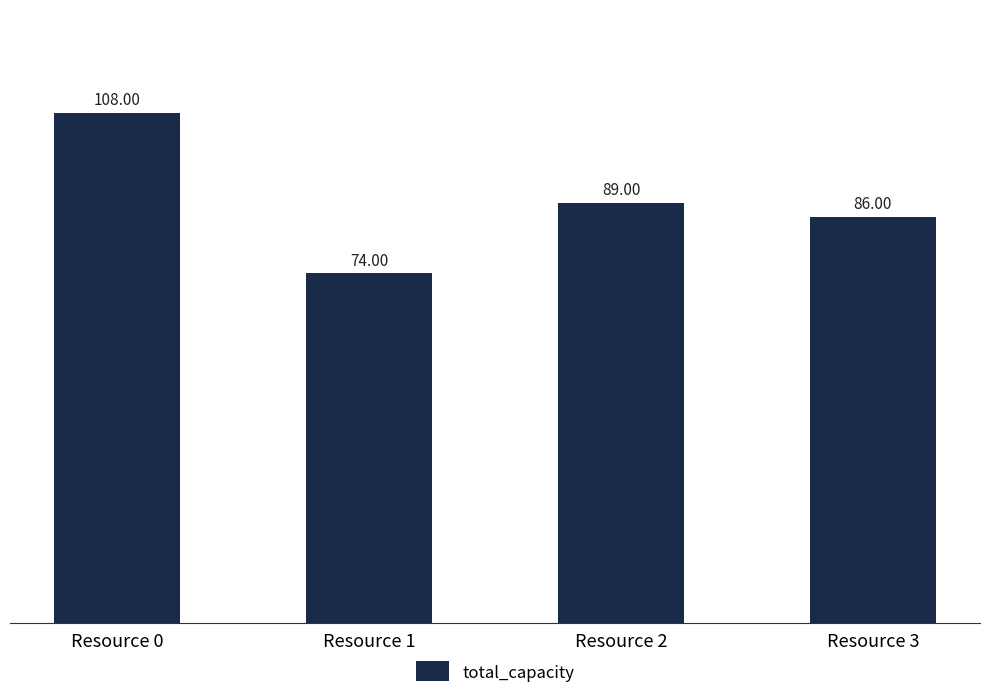

What is the maximum value shown in the chart?

108